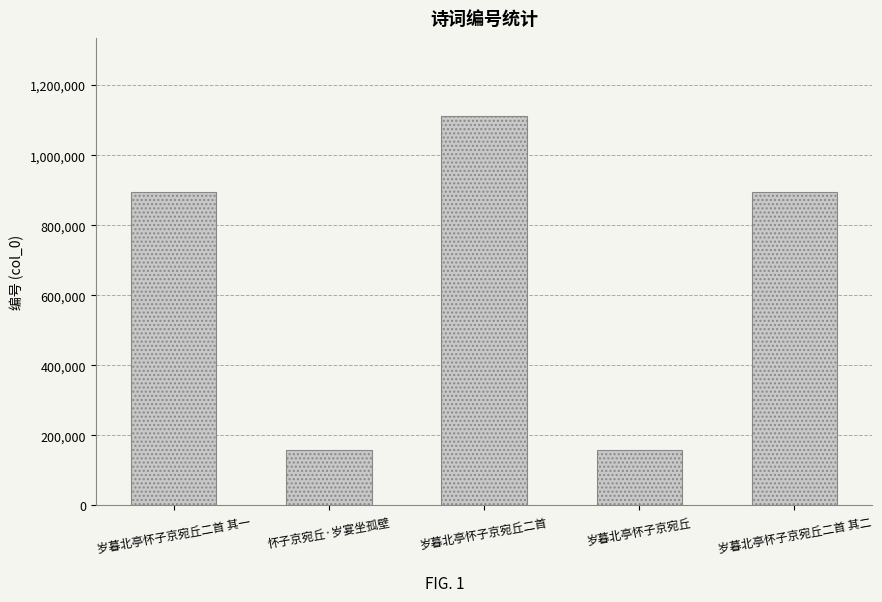

What is the smallest value displayed?

159527